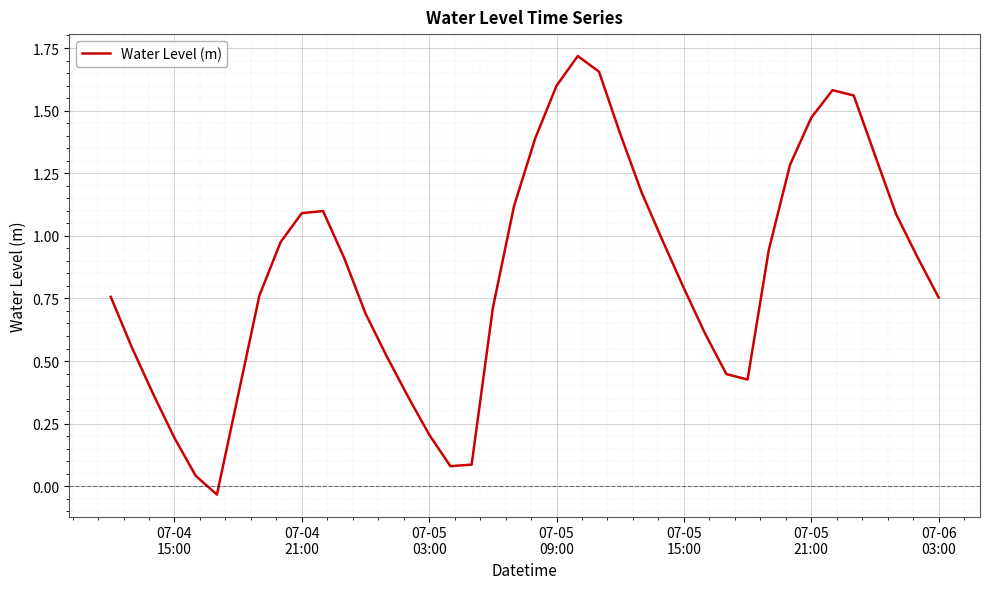

What is the difference between the maximum and minimum values?

1.8